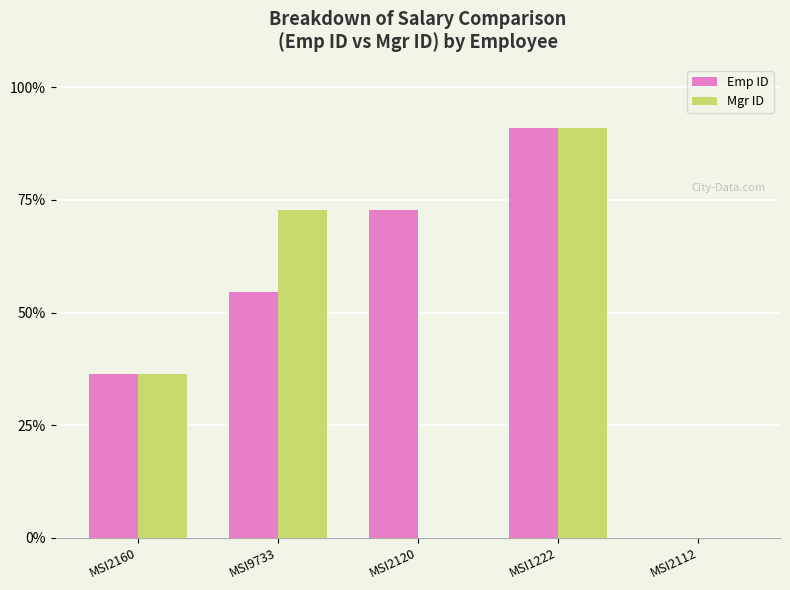

Between MSI2120 and MSI2112, which series saw the biggest shift?

Emp ID